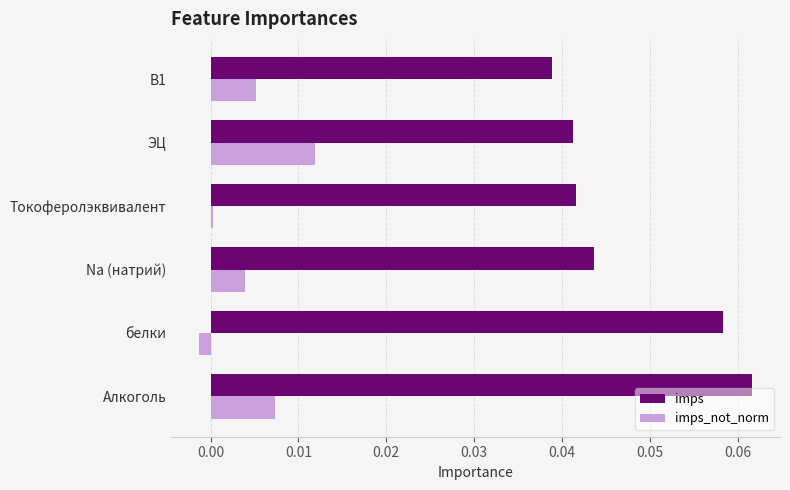

Which series has the largest total across all categories?

imps